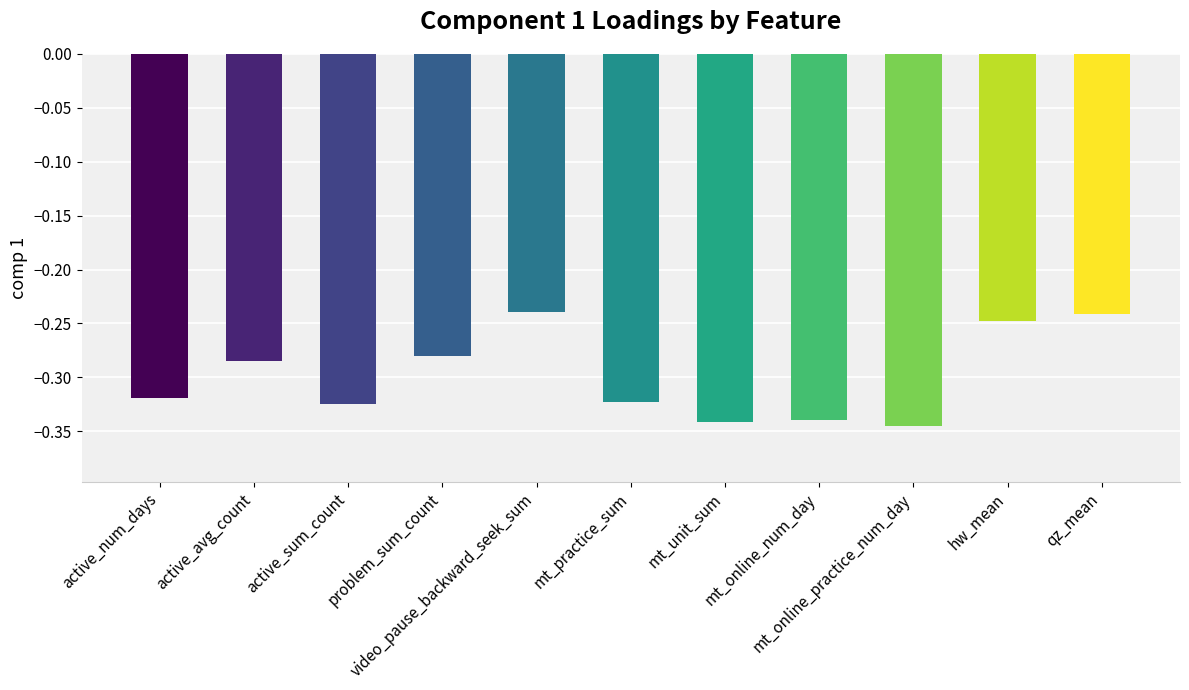

Which category has the lowest value across all series?

mt_online_practice_num_day